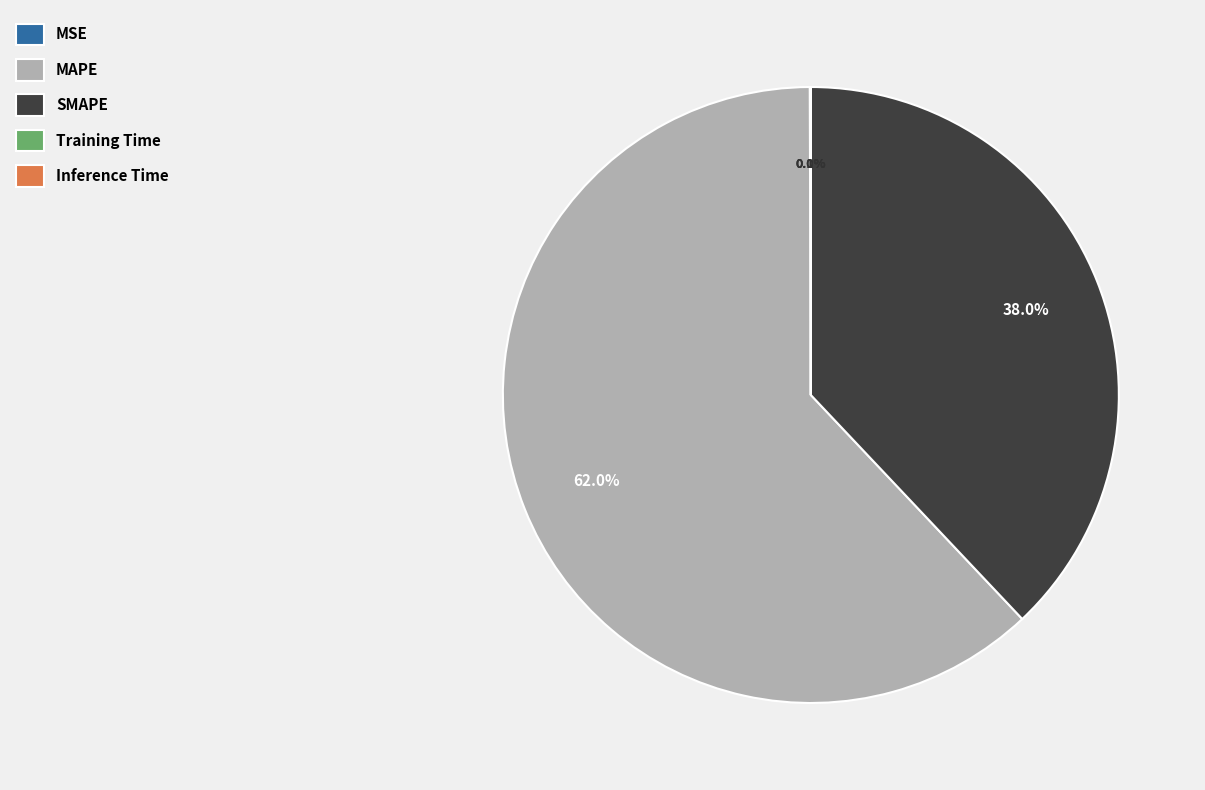

To the nearest percent, what is the difference between the largest and smallest slice percentages?

62%